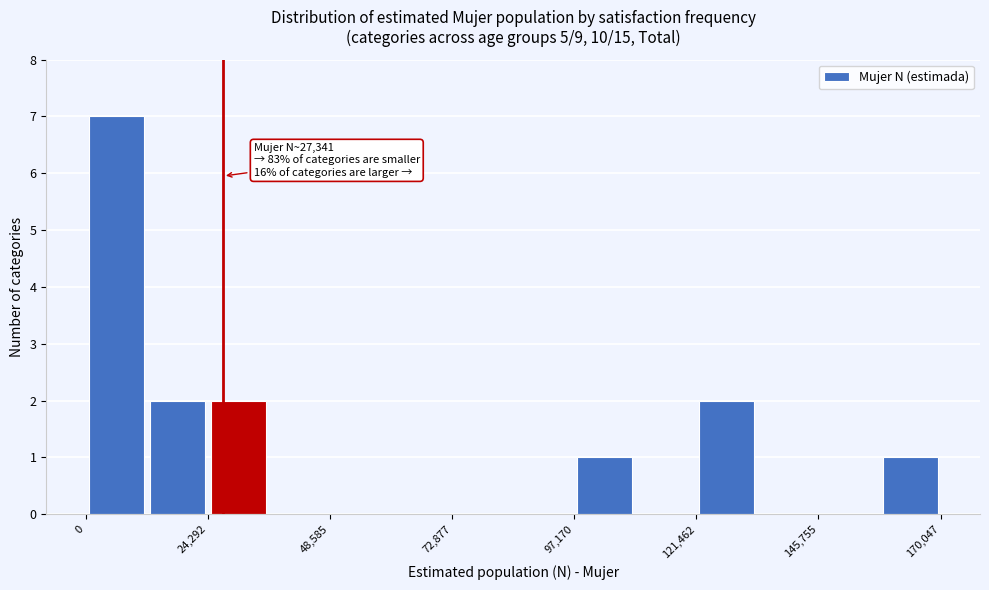

Read against the x-axis, roughly where is the centre of the tallest bar?

5000